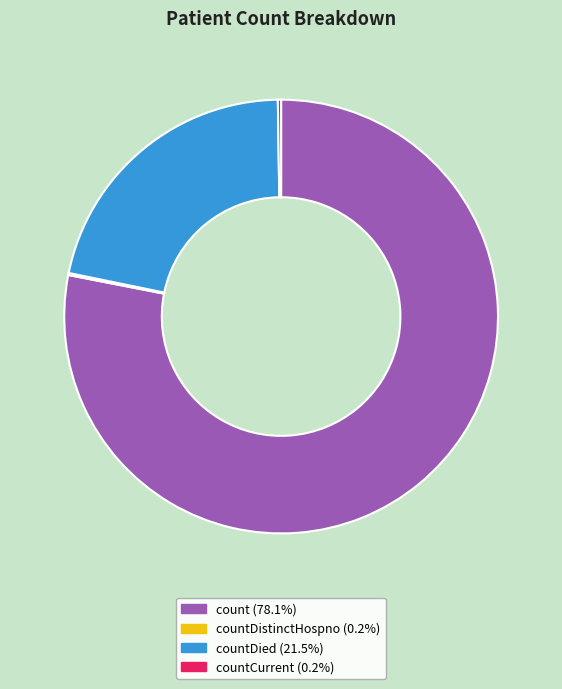

Which slice represents more than half of the pie?

count